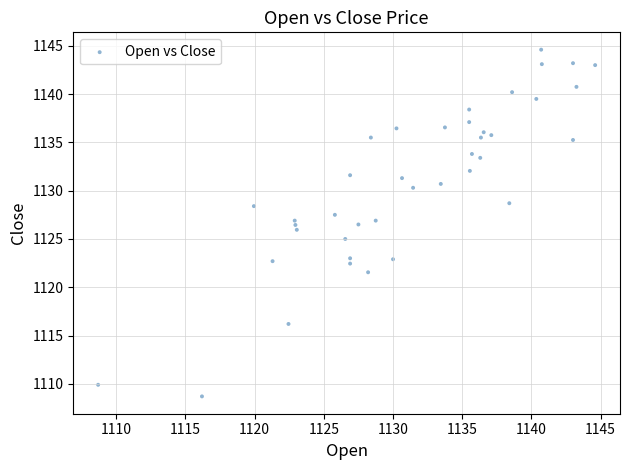

What is the range of Y values (max minus min)?

35.9